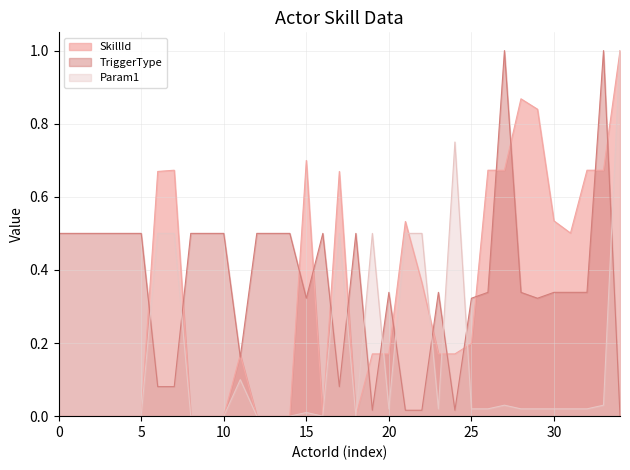

What is the spread (max minus min) of values at 14?

0.5